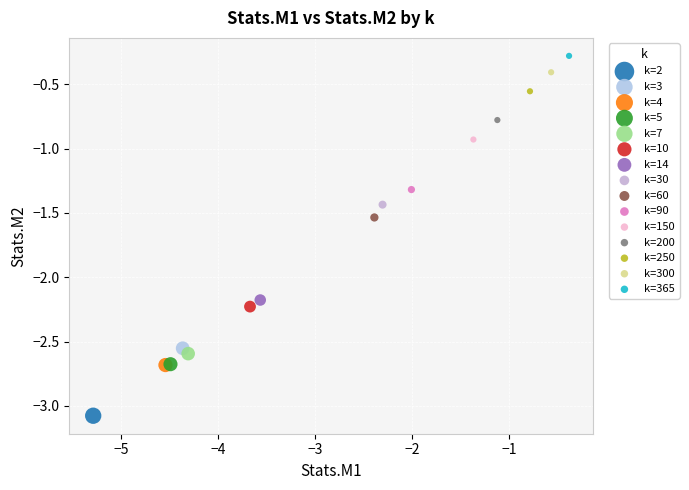

Which series reaches the maximum Y coordinate?

k=365